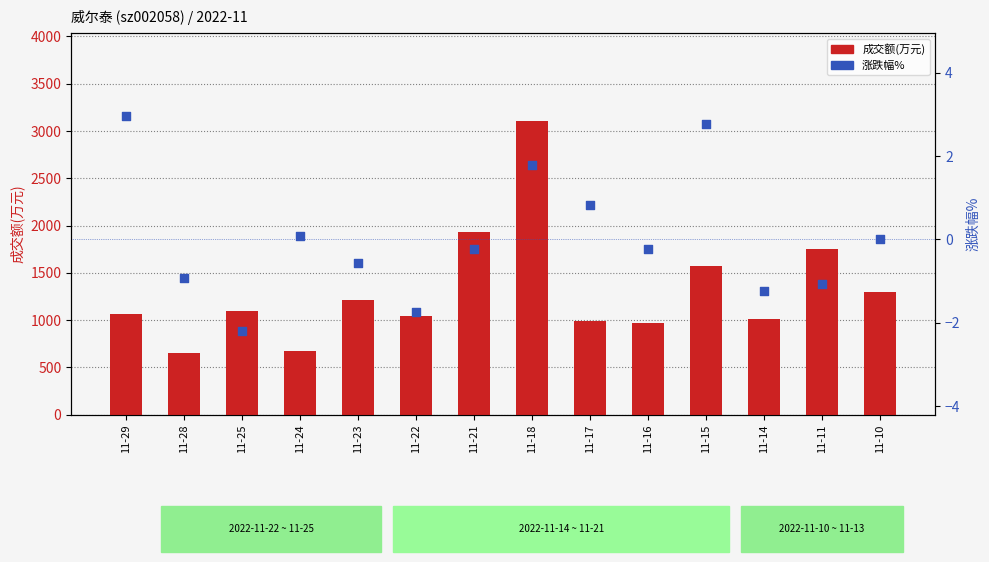

At which category is the sum across all series the highest?

11-18